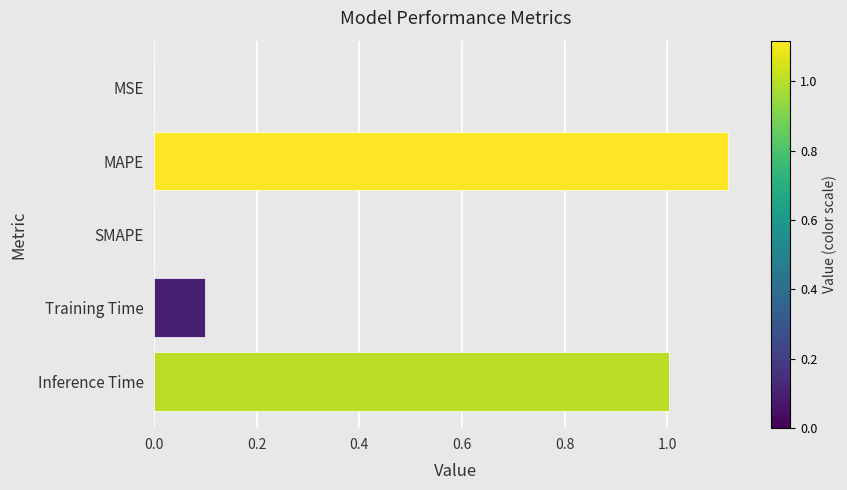

Which label corresponds to the largest value in the chart?

MAPE